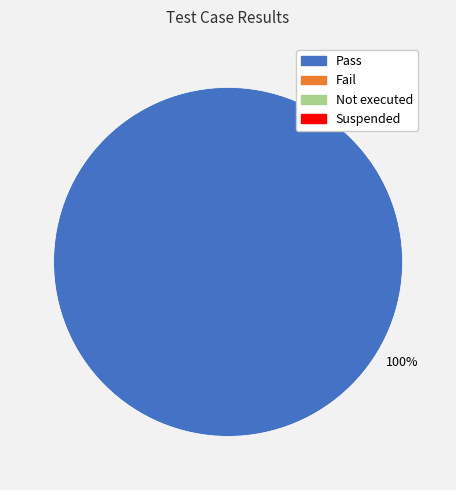

Does any single category account for the majority?

Yes